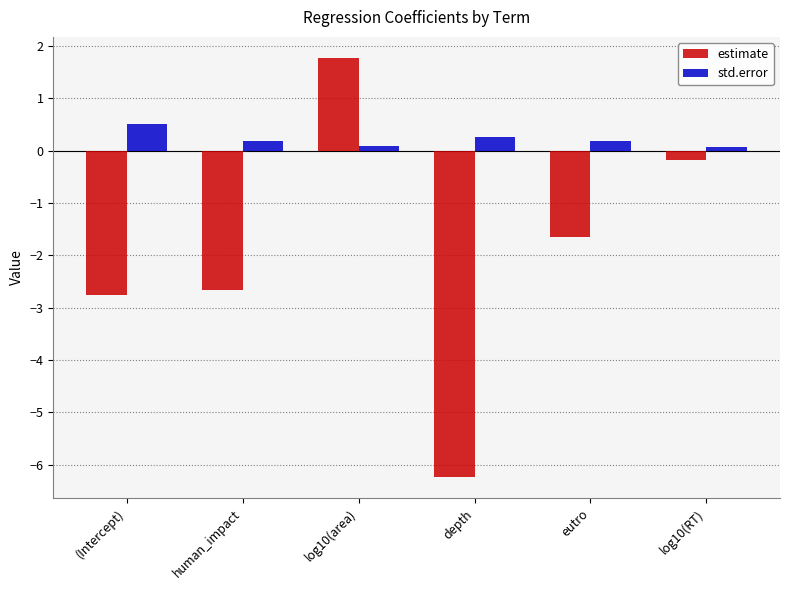

Where is estimate nearest to the value -2?

eutro